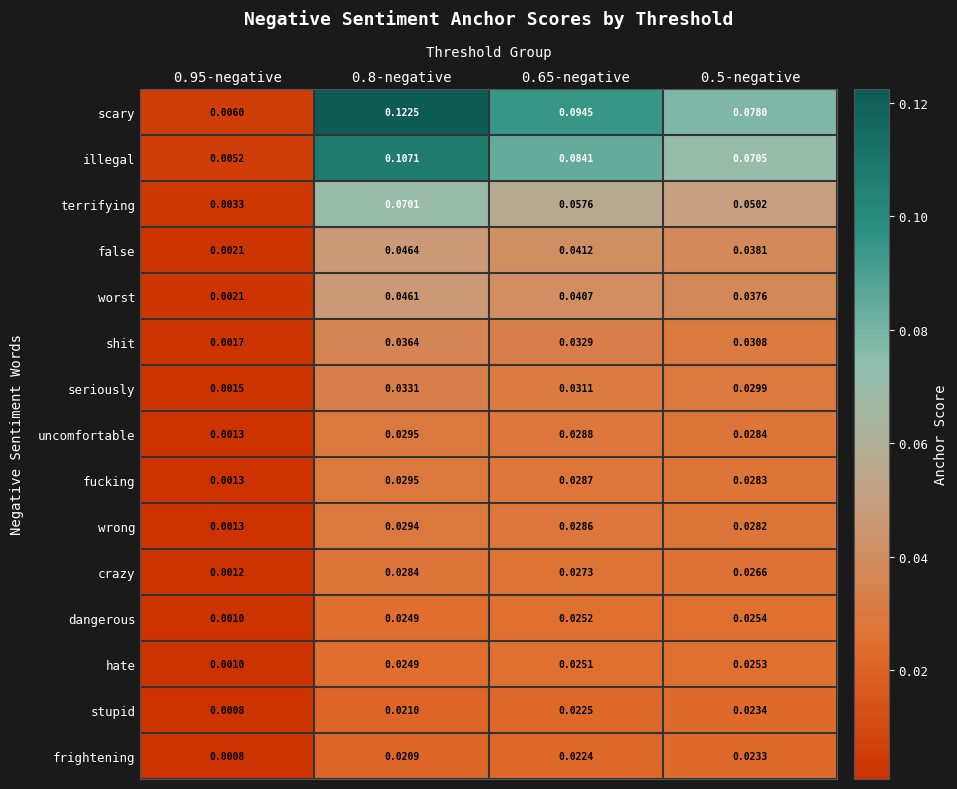

Which series changed the most between 0.95-negative and 0.65-negative?

scary